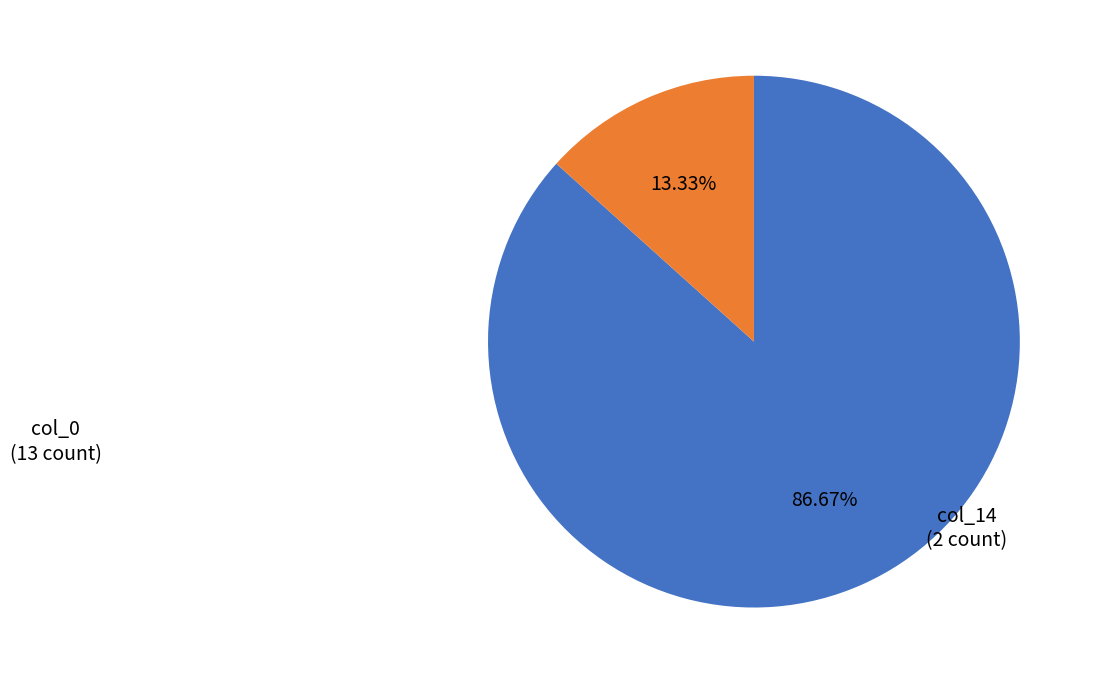

Is there any slice that represents more than half of the pie?

Yes